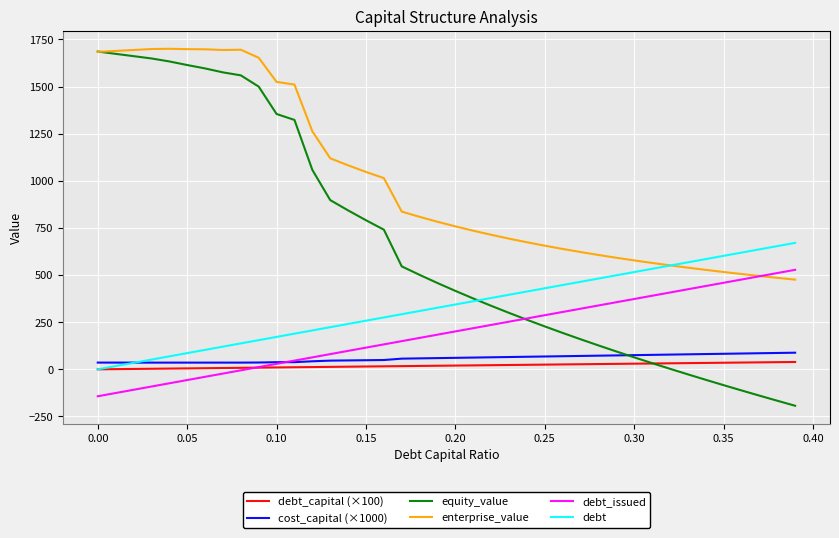

What are all the series names shown in the legend?

debt_capital (×100), cost_capital (×1000), equity_value, enterprise_value, debt_issued, debt